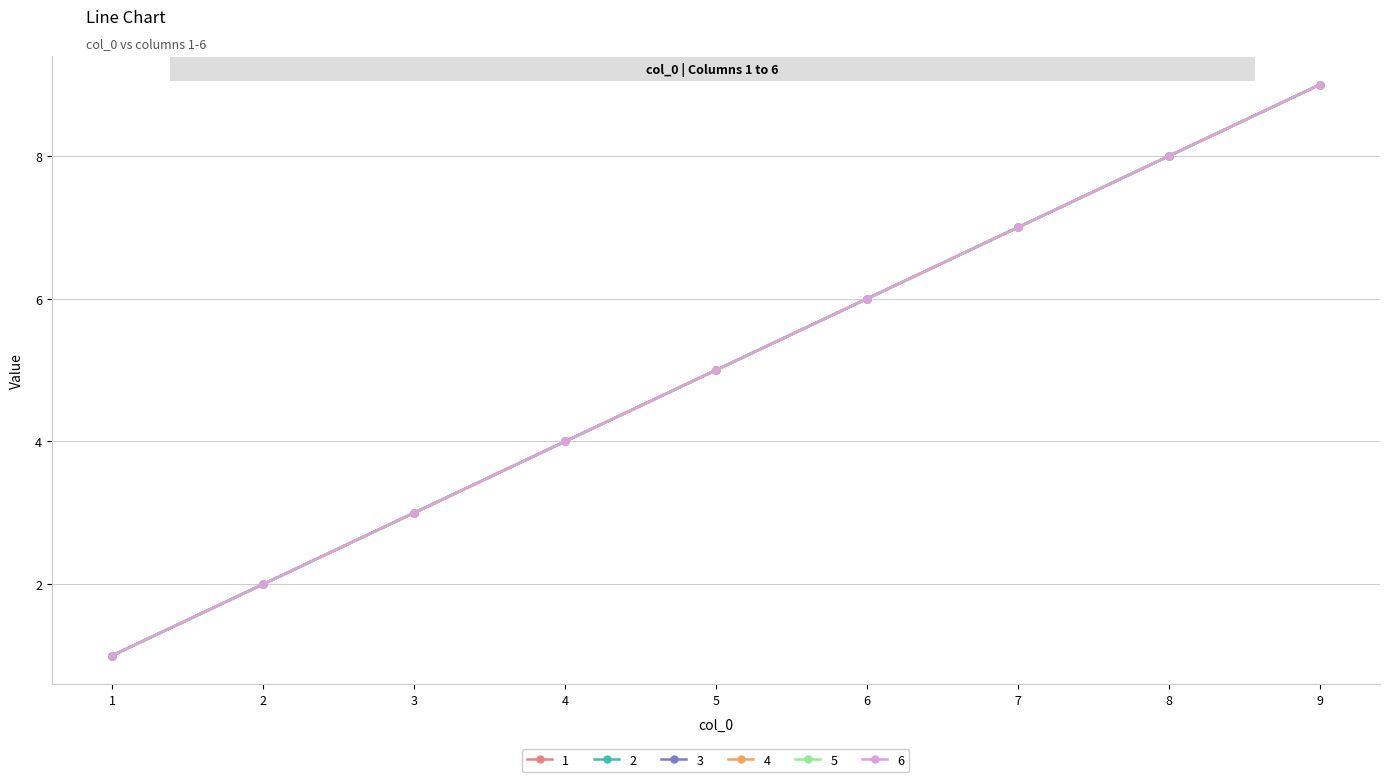

At which category is the sum across all series the highest?

9